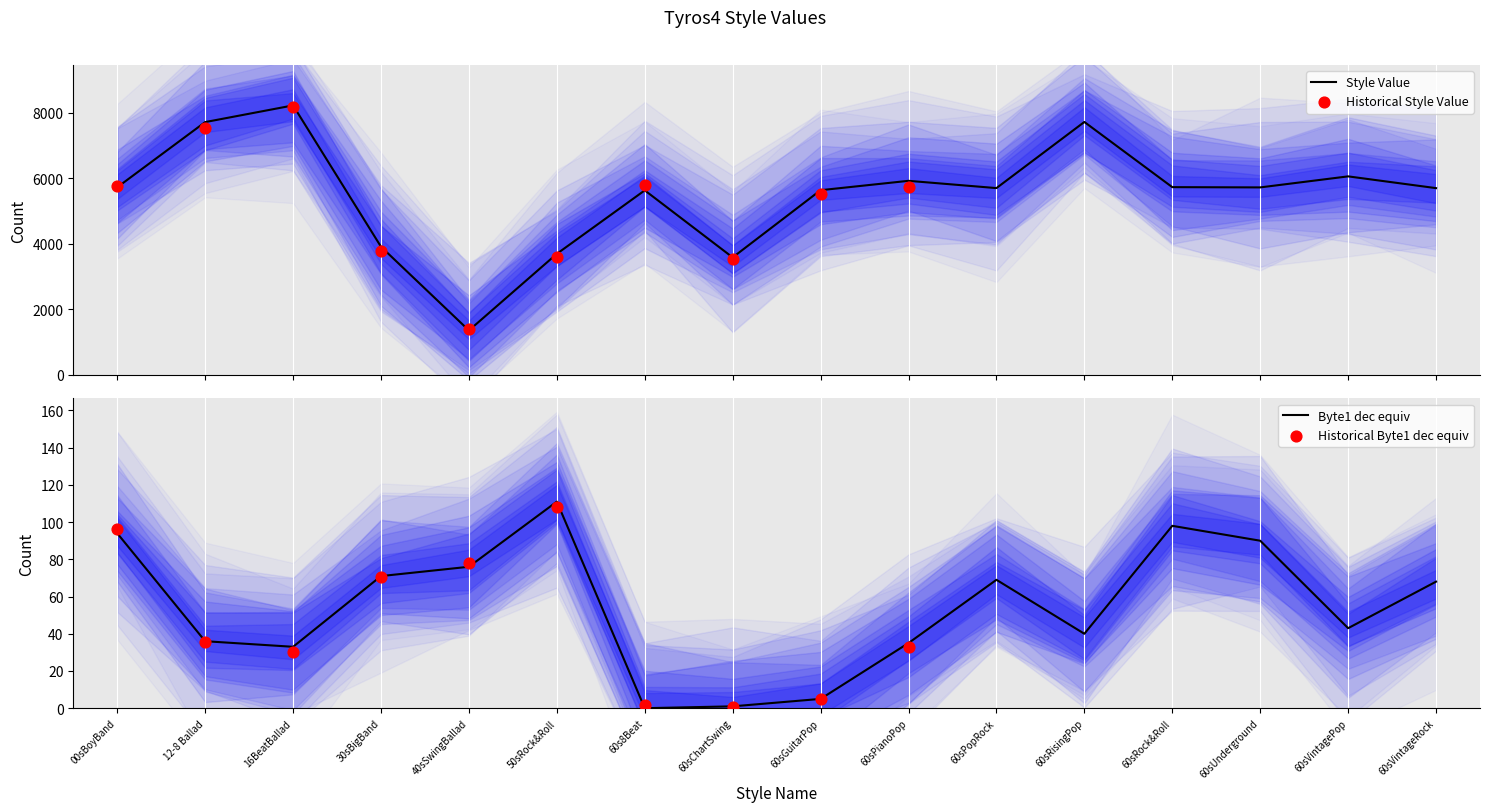

Which series has the largest total across all categories?

Style Value